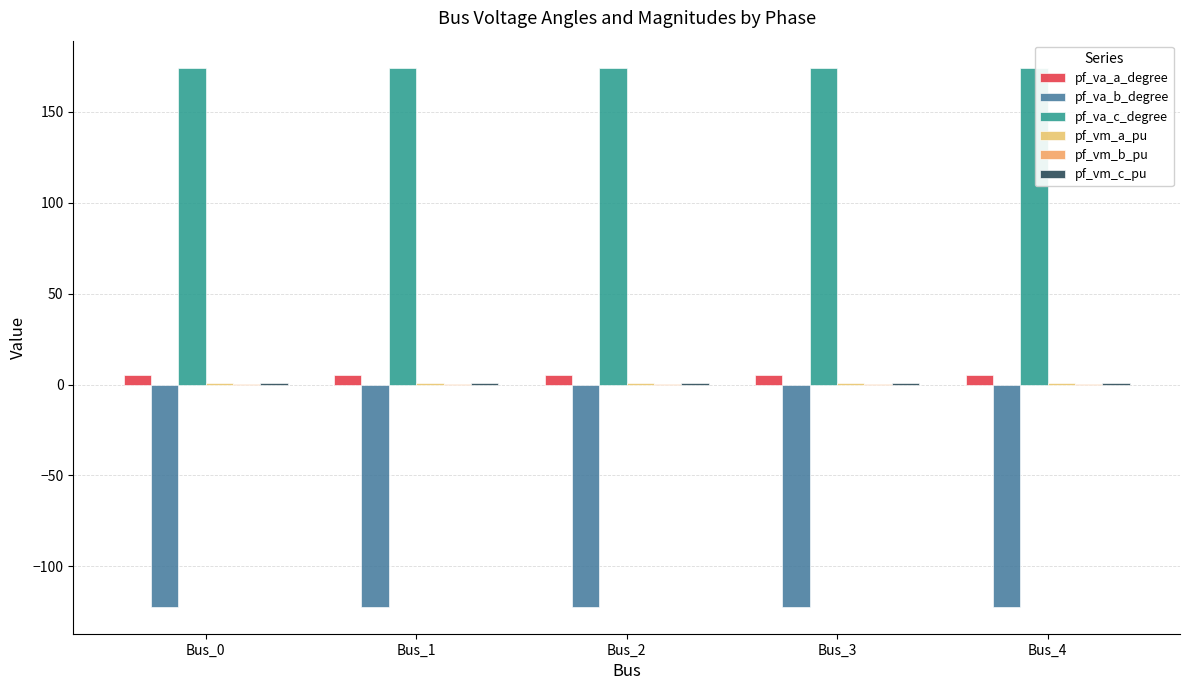

How many data points does each series have?

5